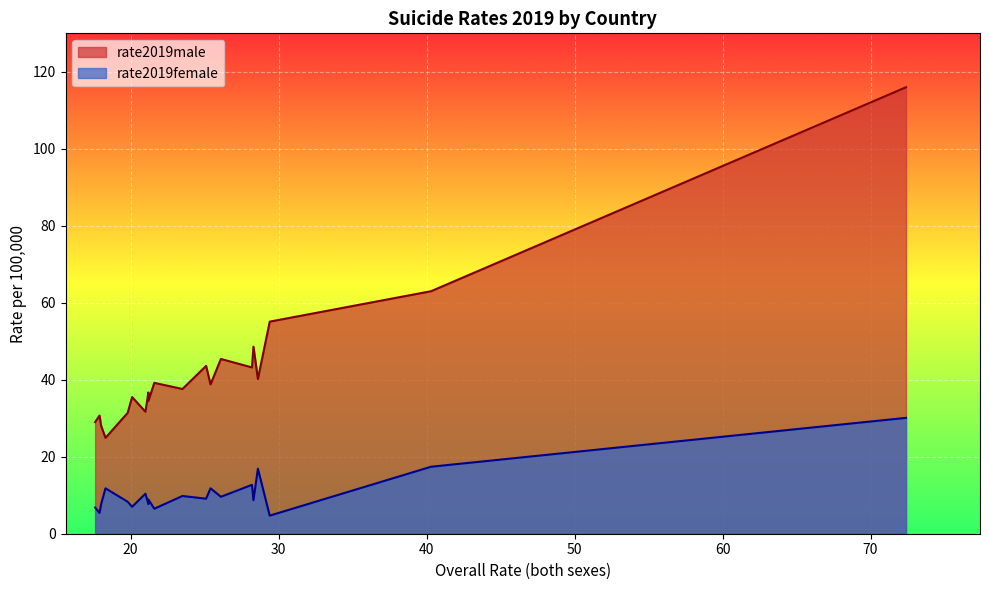

The rate2019female series shows 9.1 at Russia. True or false?

True